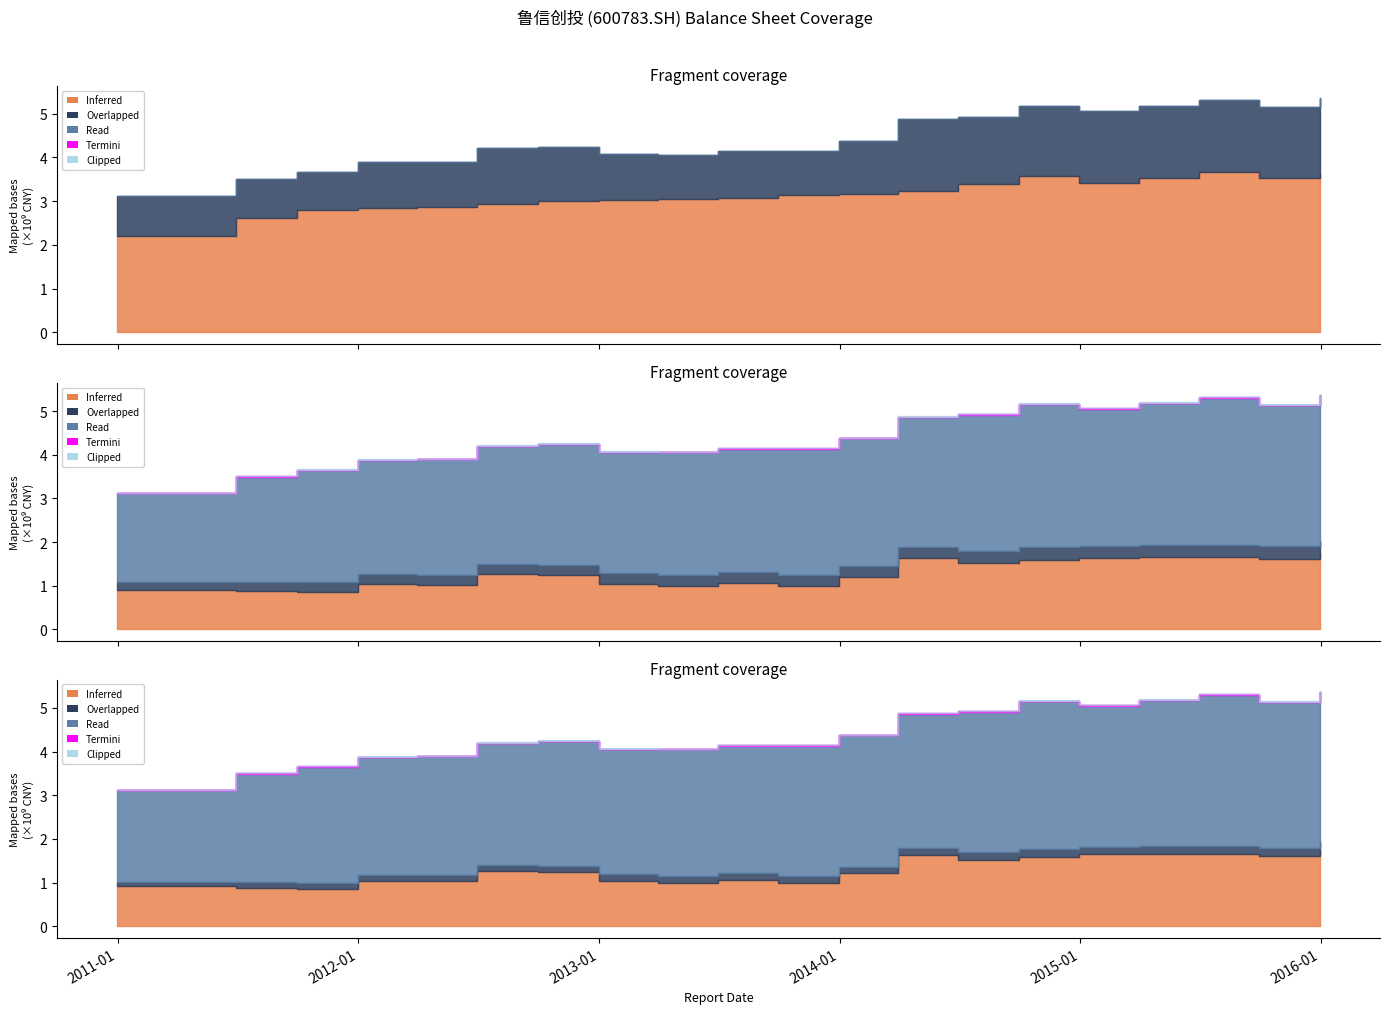

The value of Total Liabilities at 2013-03-31 is 1711639370.5. True or false?

False